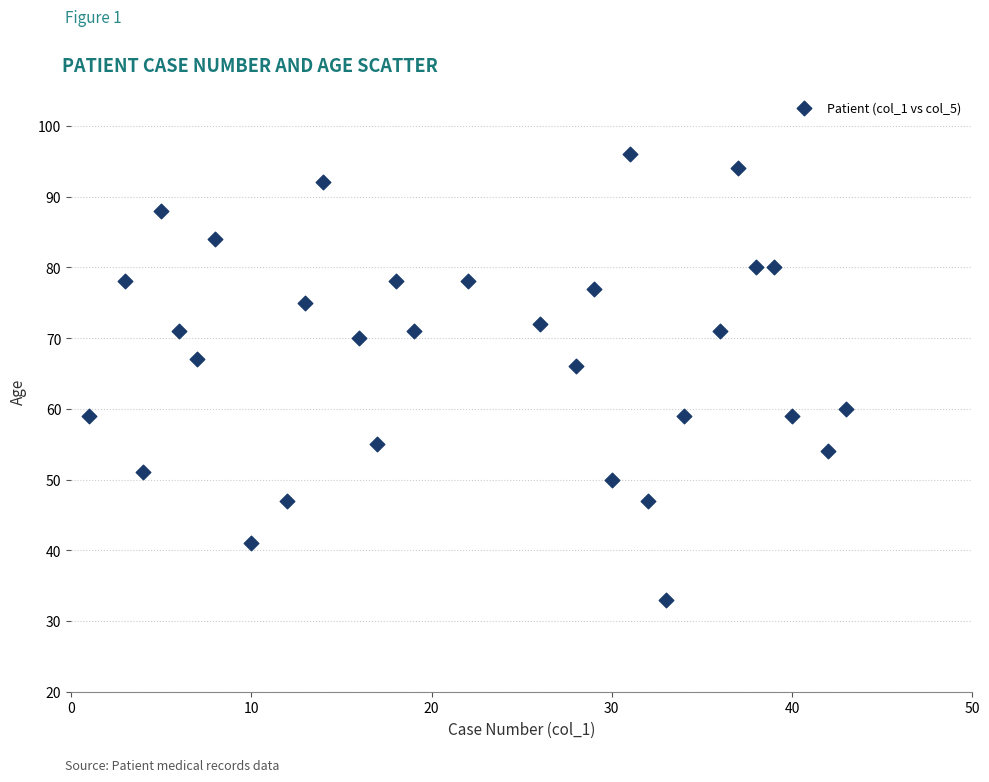

What Y value in the scatter plot is closest to 64?

66